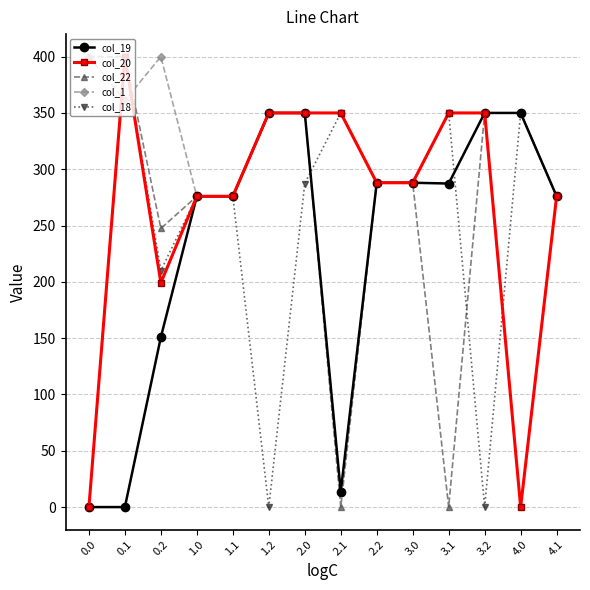

Which series has the largest total across all categories?

col_1